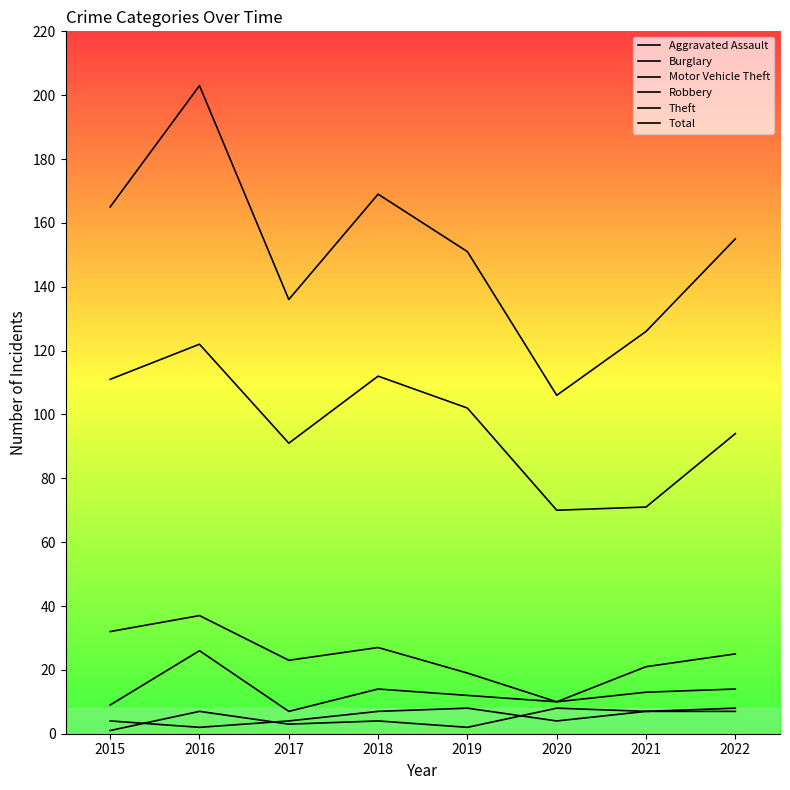

At which category does the chart reach its minimum across all series?

2015